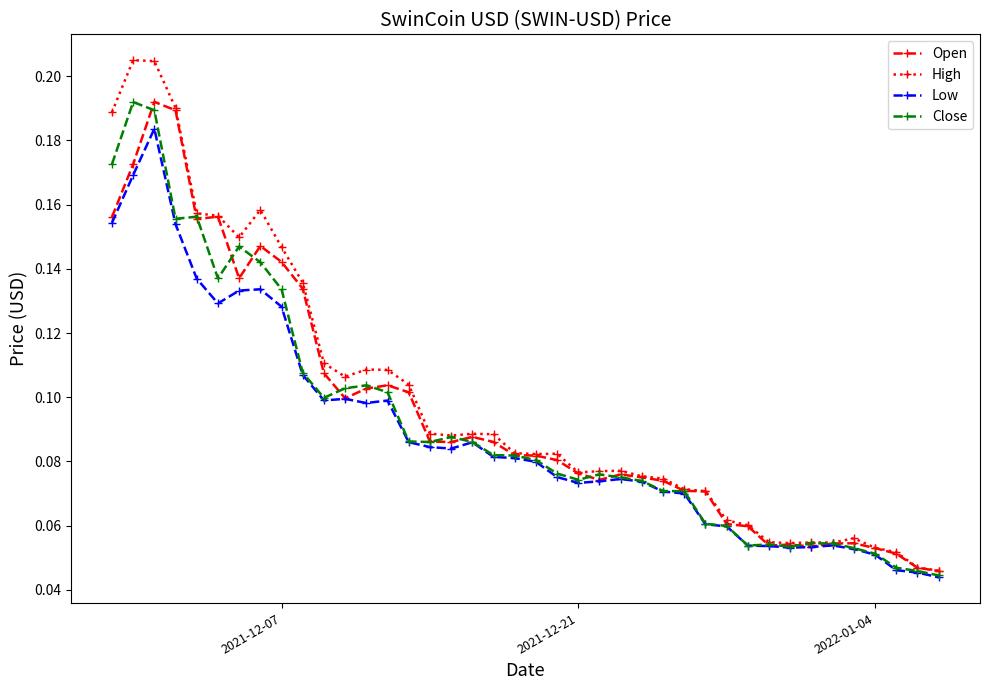

At how many categories does at least one series exceed 0?

40